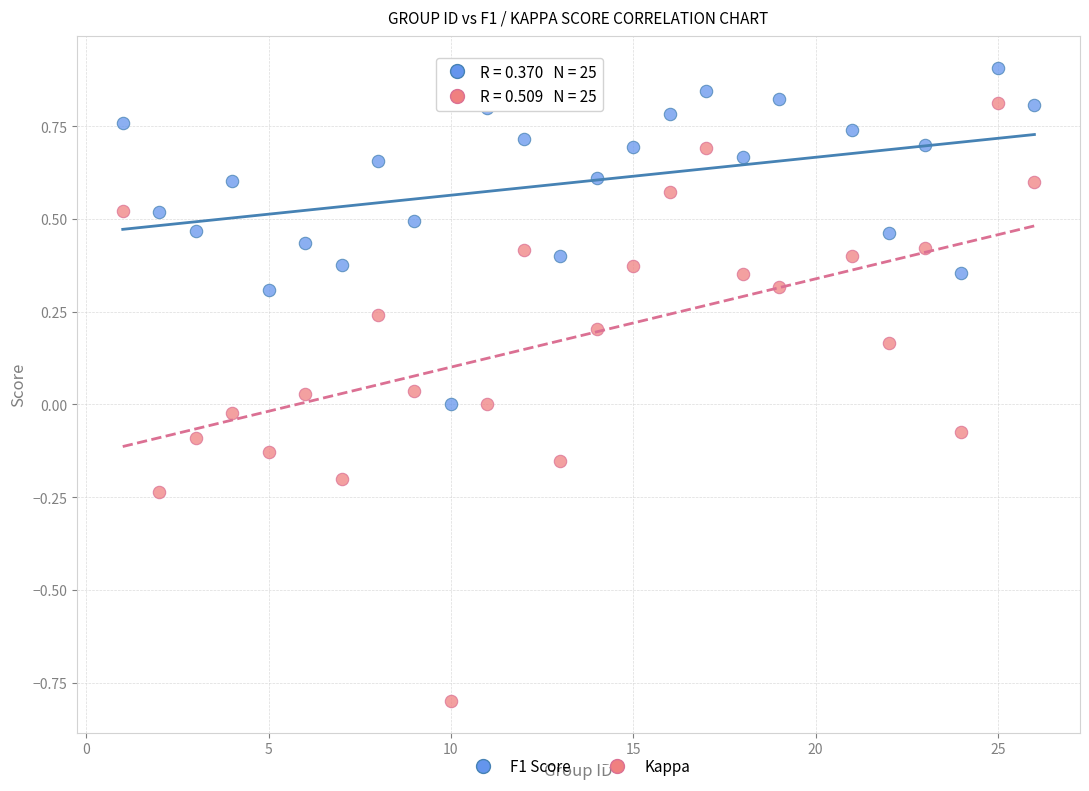

Which series reaches the maximum Y coordinate?

F1 Score